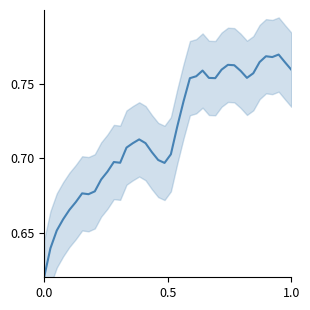

Reading right to left, what are all the values shown in this chart?

0.8	0.8	0.8	0.8	0.8	0.8	0.8	0.8	0.8	0.8	0.8	0.8	0.8	0.8	0.8	0.8	0.8	0.7	0.7	0.7	0.7	0.7	0.7	0.7	0.7	0.7	0.7	0.7	0.7	0.7	0.7	0.7	0.7	0.7	0.7	0.7	0.7	0.7	0.6	0.6